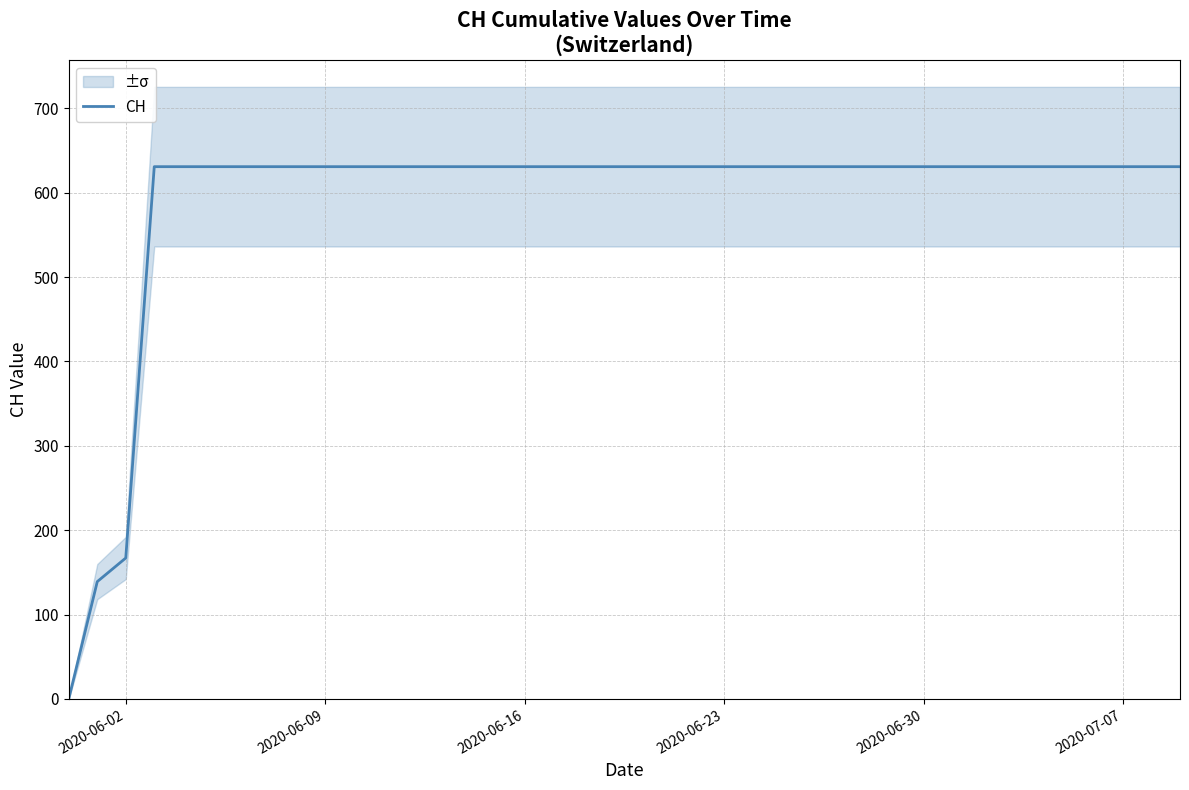

What is the highest value of the CH series?

631